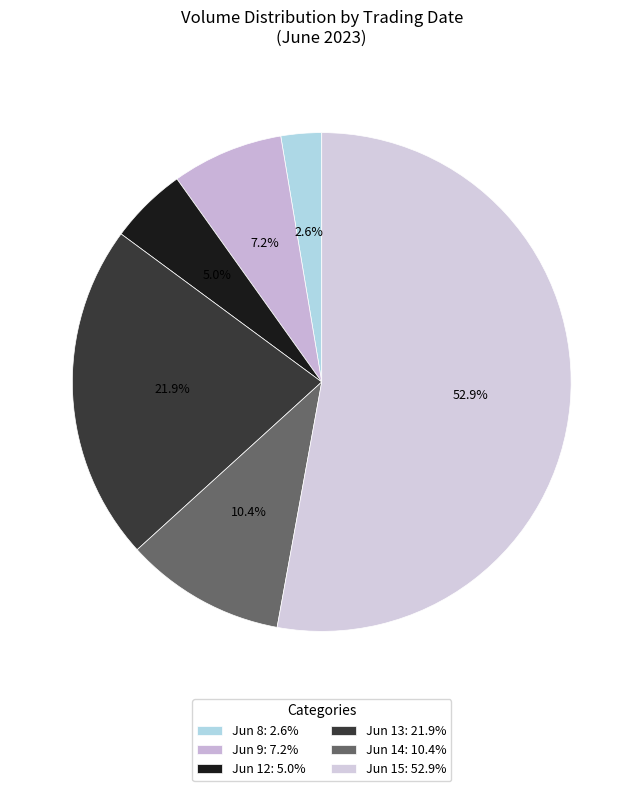

Count the number of slices in the pie.

6